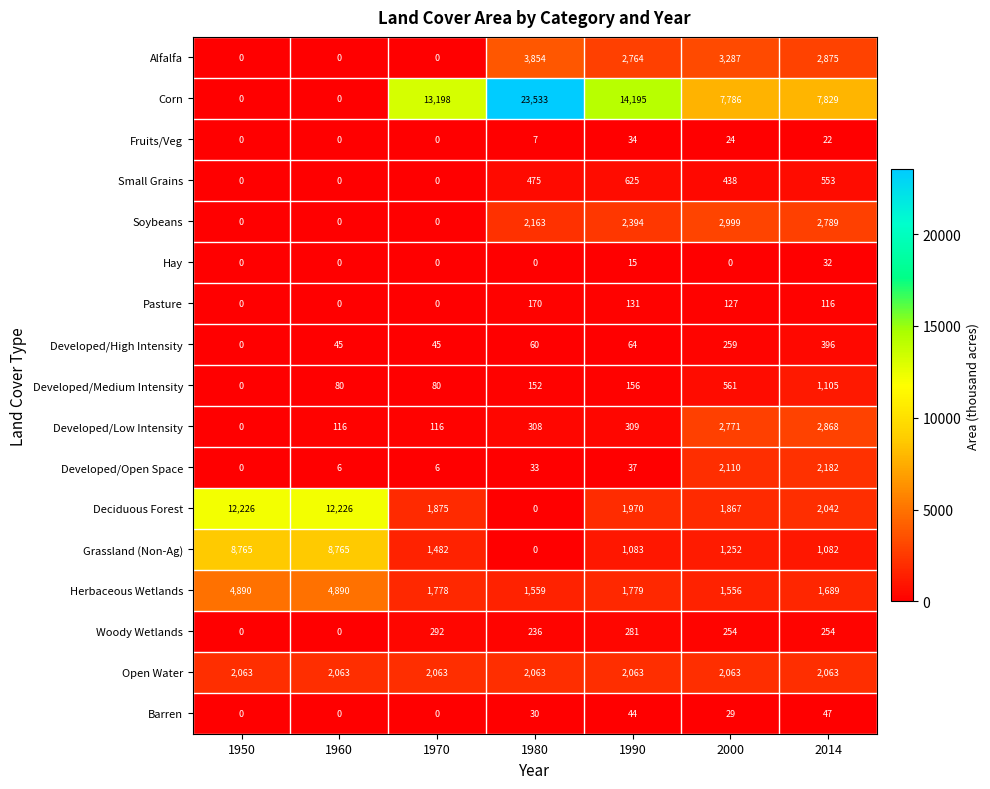

Rank the series by their maximum value, from highest to lowest.

Corn, Deciduous Forest, Grassland (Non-Ag), Herbaceous Wetlands, Alfalfa, Soybeans, Developed/Low Intensity, Developed/Open Space, Open Water, Developed/Medium Intensity, Small Grains, Developed/High Intensity, Woody Wetlands, Pasture, Barren, Fruits/Veg, Hay